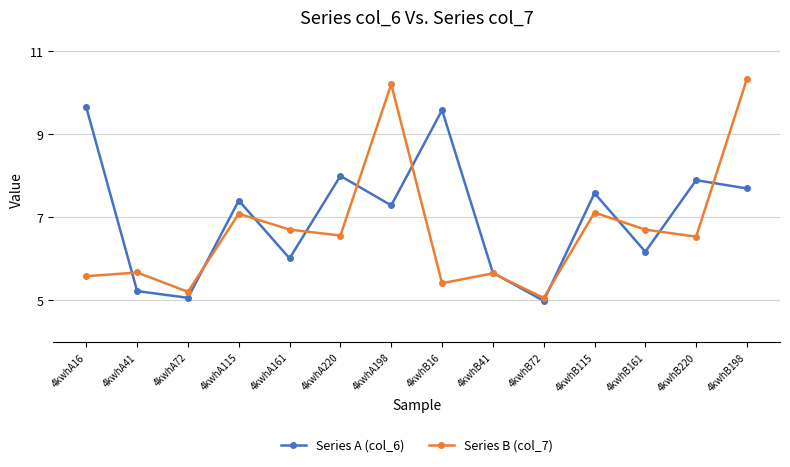

True or false: Series B (col_7) has a value of 5.2 at 4kwhA72.

True